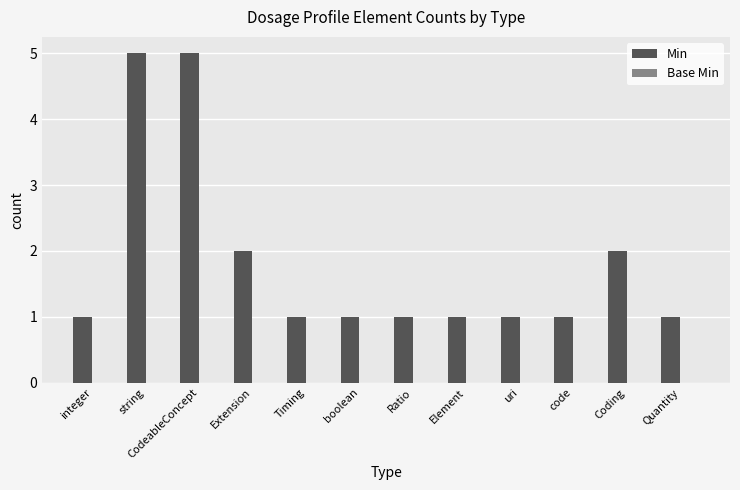

What is the label of the 1st bar from the left?

integer